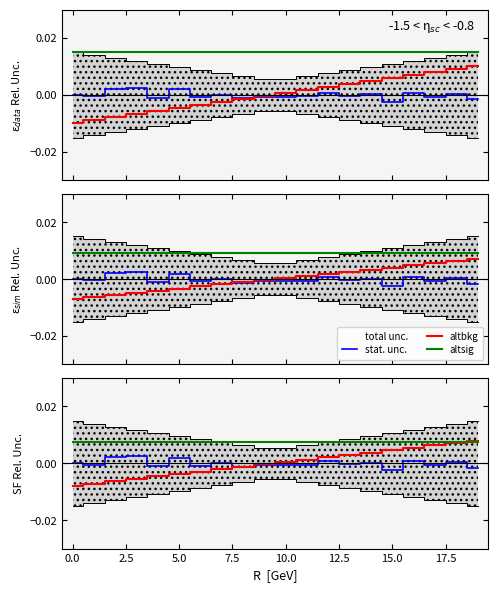

At how many categories does at least one series exceed 0?

20